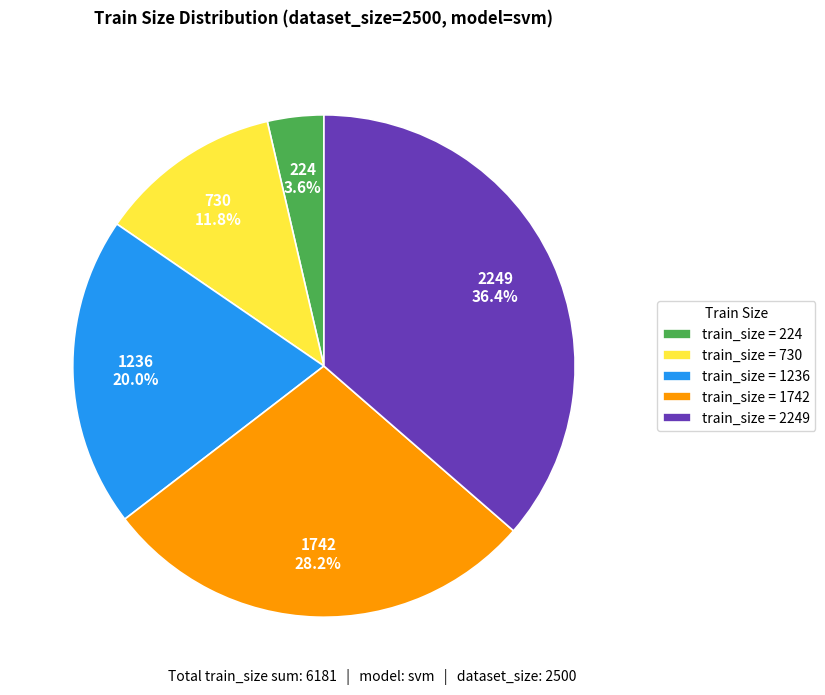

How many segments does this pie chart have?

5